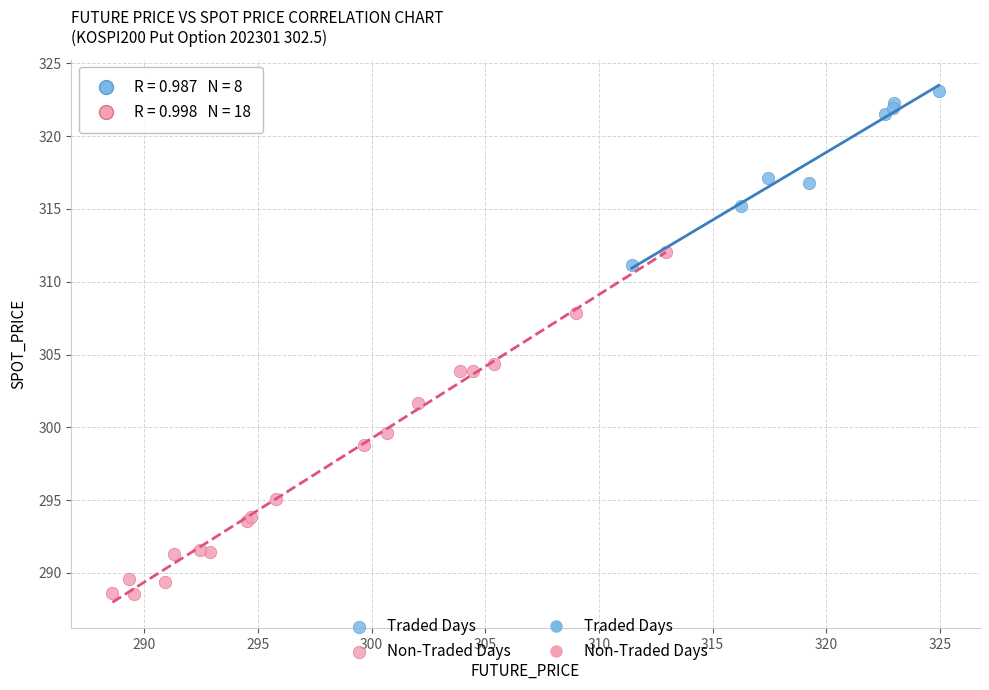

Which series reaches the maximum Y coordinate?

Traded Days